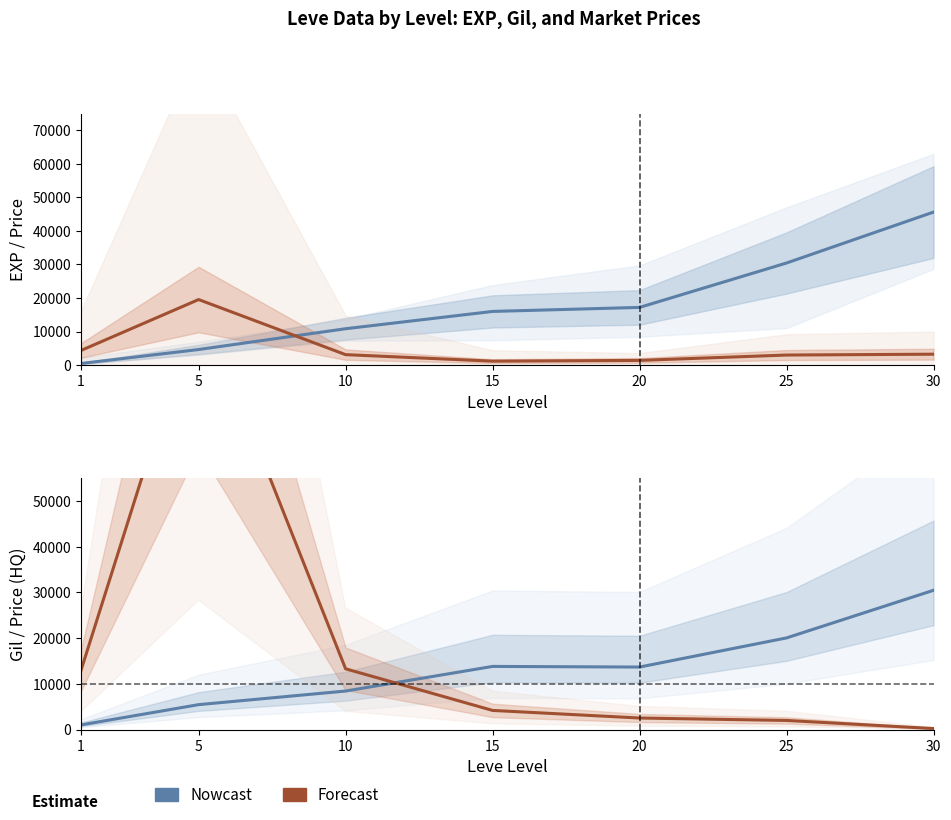

True or false: currentAveragePrice (avg) has a value of 1115.5 at 10.

False